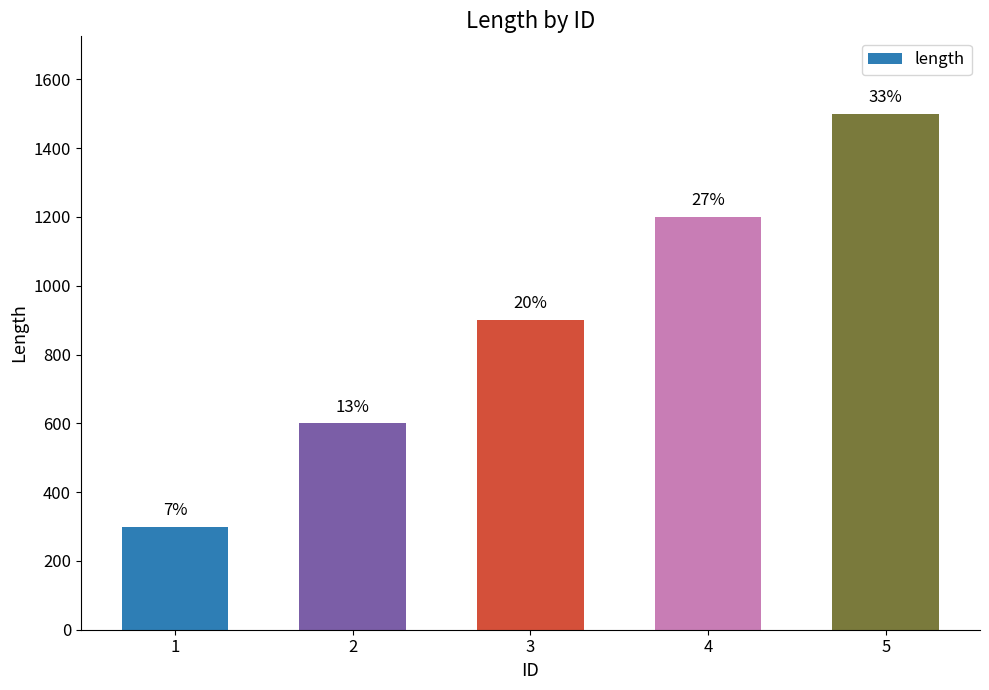

How many bars are there in total?

5